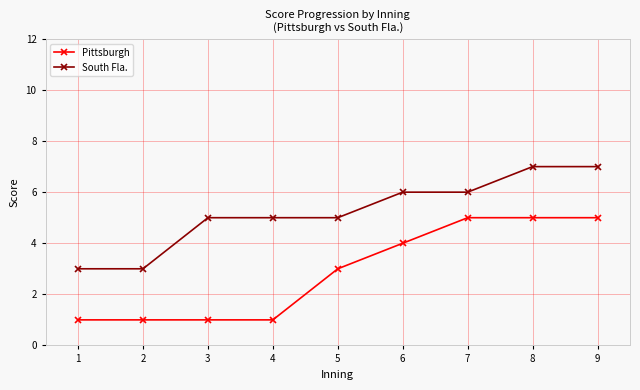

True or false: Pittsburgh and South Fla. cross at least once.

False